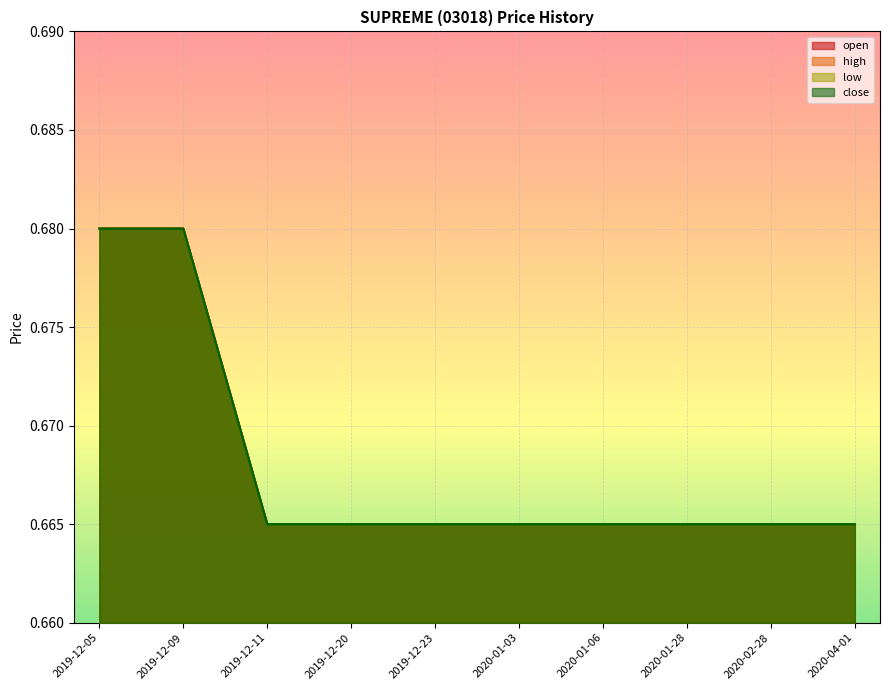

Read the low value at 2020-04-01.

0.7